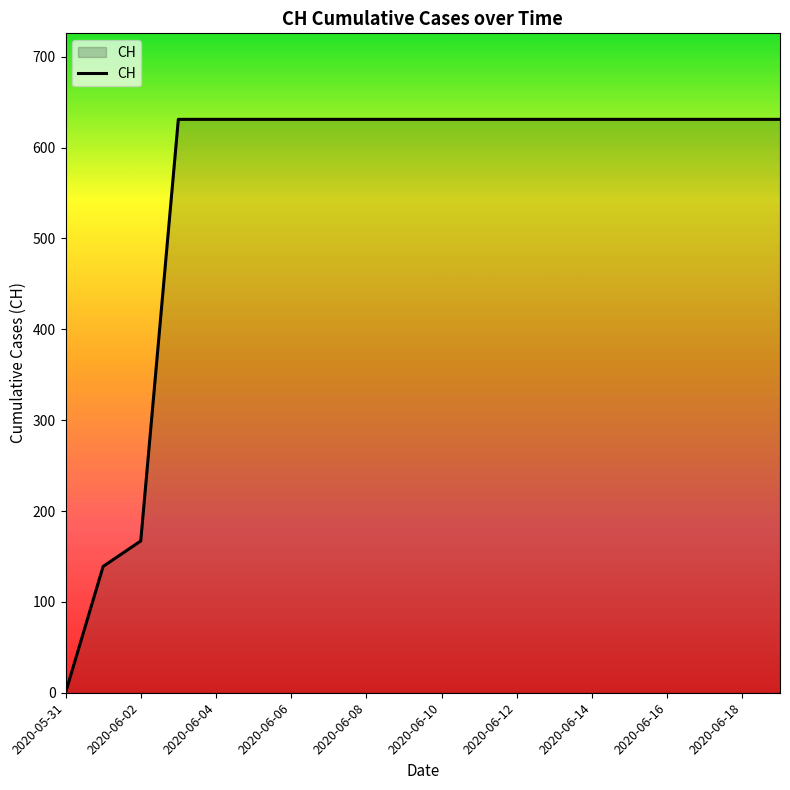

What is the maximum value shown in the chart?

631